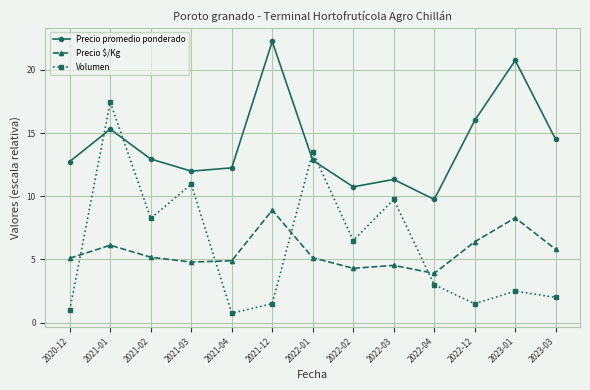

The value of Precio $/Kg at 2022-04 is 1.4. True or false?

False